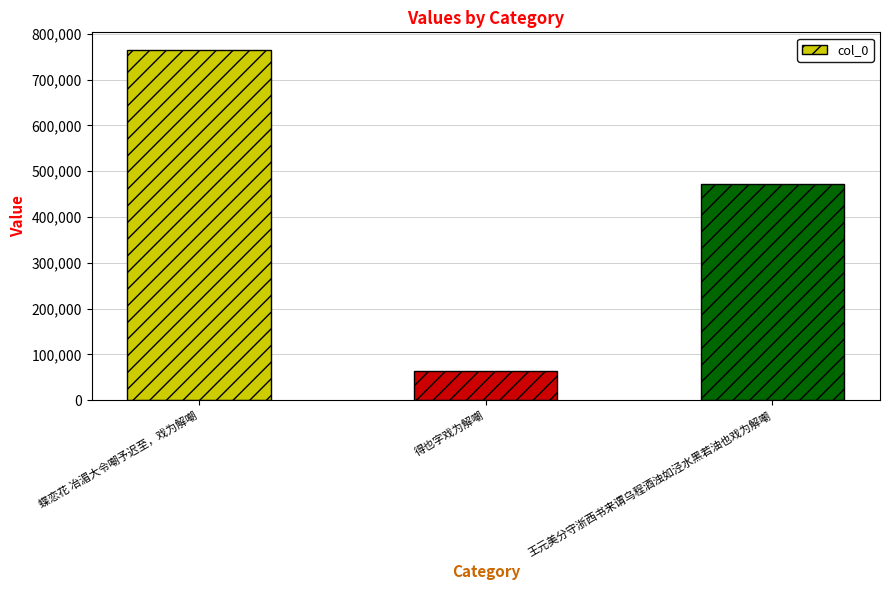

Where is the data nearest to the value 414018?

王元美分守浙西书来谓乌程酒浊如泾水黑若油也戏为解嘲